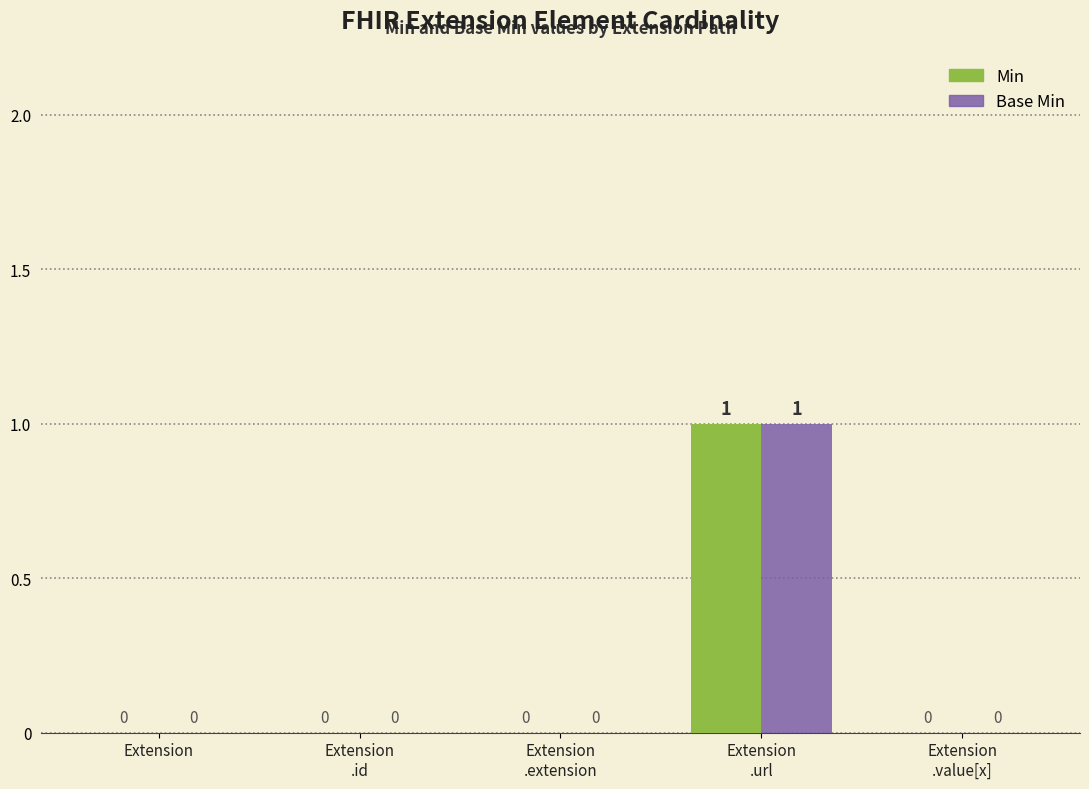

What are all the series names shown in the legend?

Min, Base Min